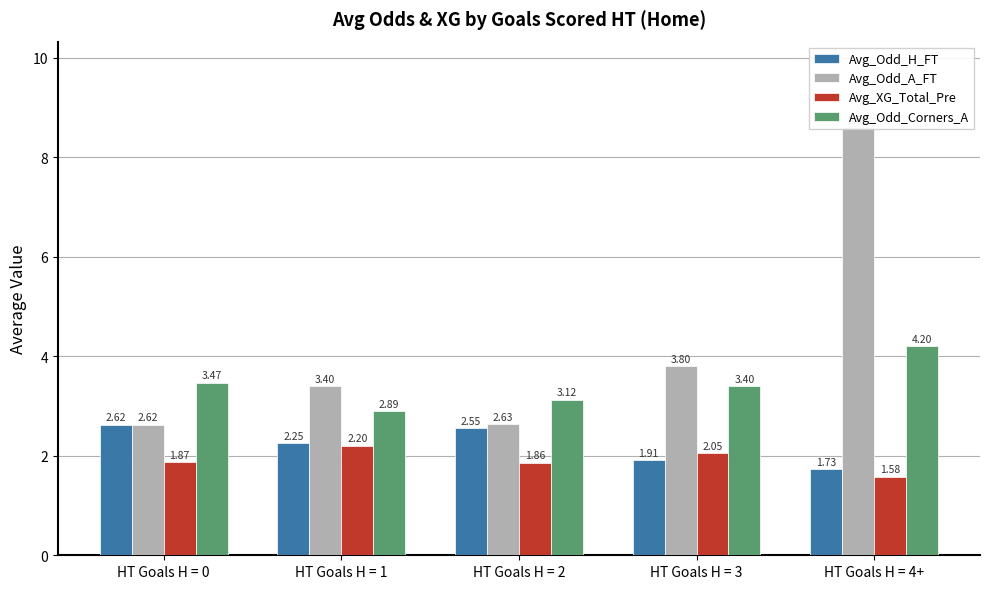

Which series has the widest spread of values?

Avg_Odd_A_FT